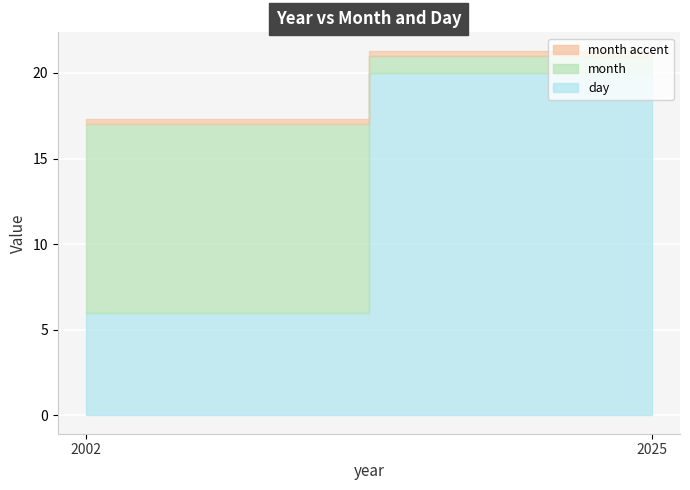

How many categories are shown in the chart?

2